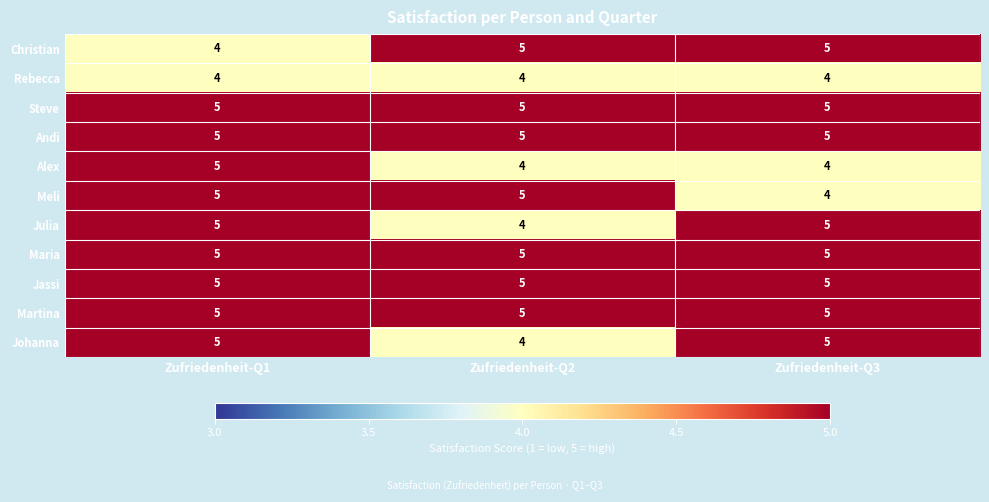

How many data points does each series have?

3